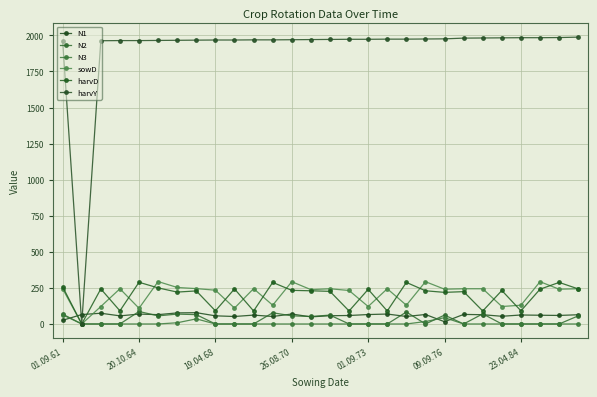

True or false: N1 has more than 2 interior local peaks.

True